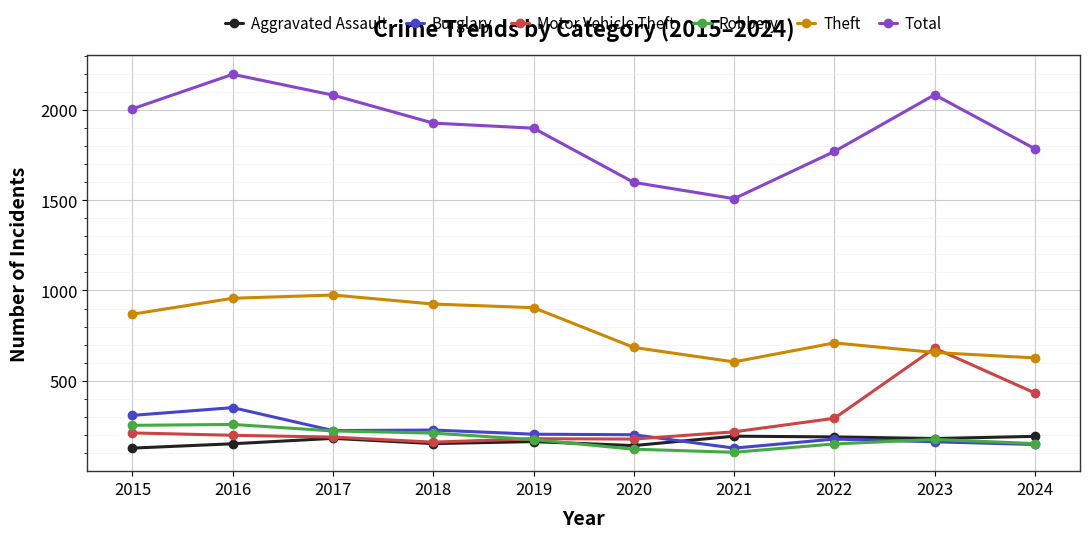

Is it true that Total equals 1926 at 2018?

True